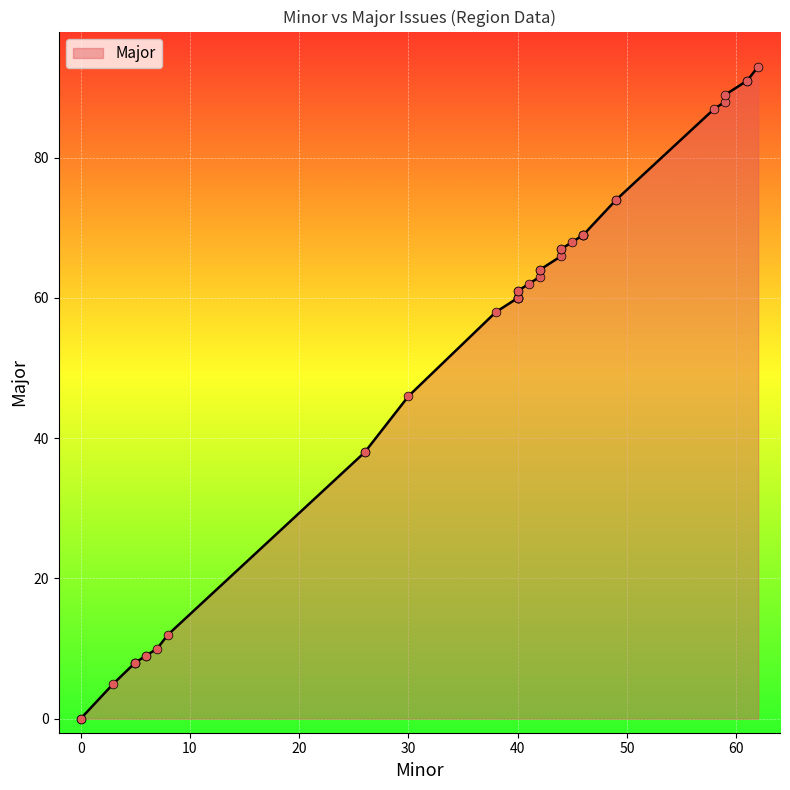

Approximately how many times larger is the value at 30 compared to 40?

0.8